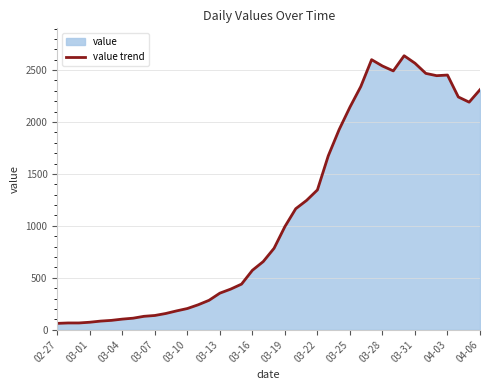

What is the smallest value displayed?

61